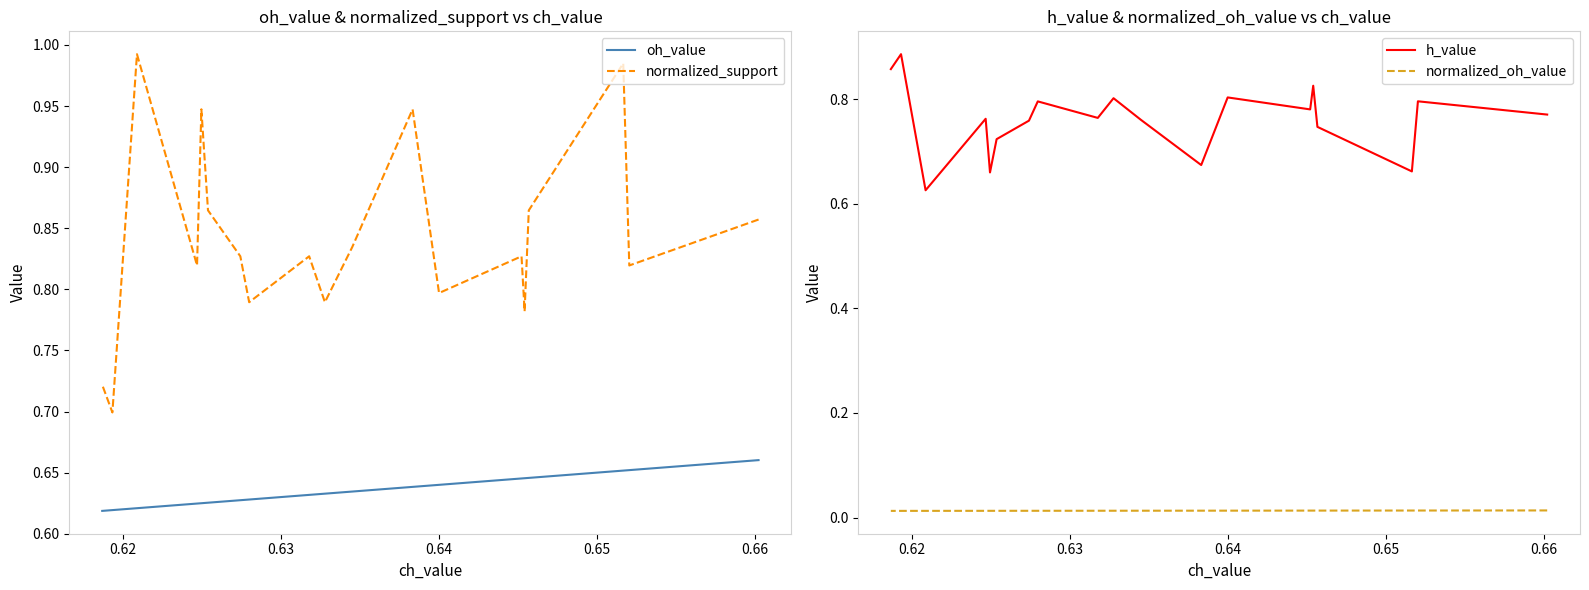

Does the chart have visible grid lines?

No